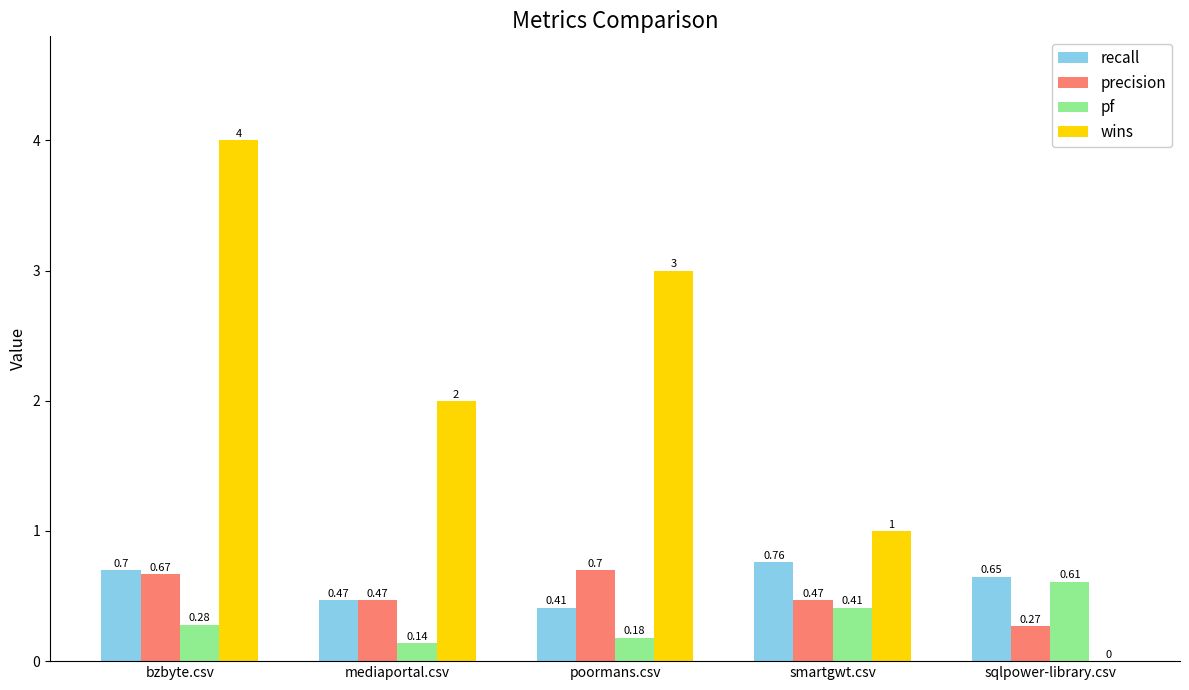

Between bzbyte.csv and sqlpower-library.csv, which series saw the biggest shift?

wins